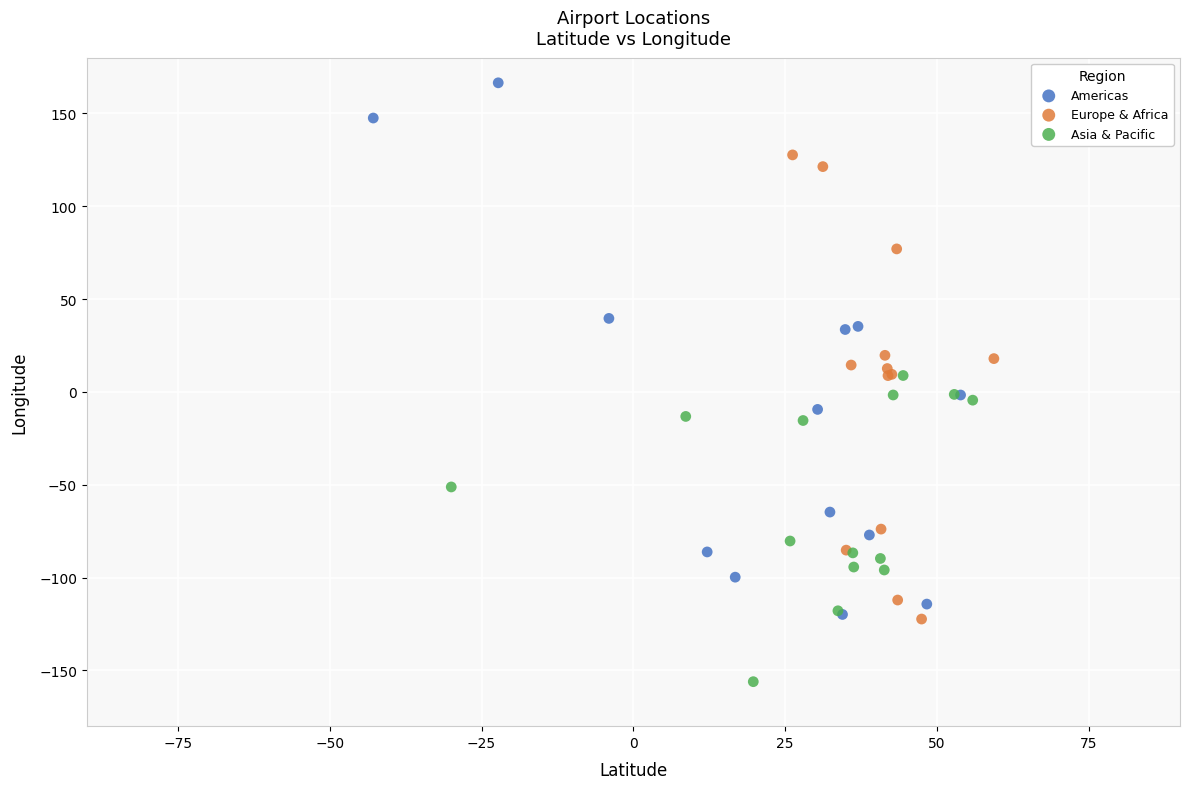

Which series reaches the minimum Y coordinate?

Asia & Pacific